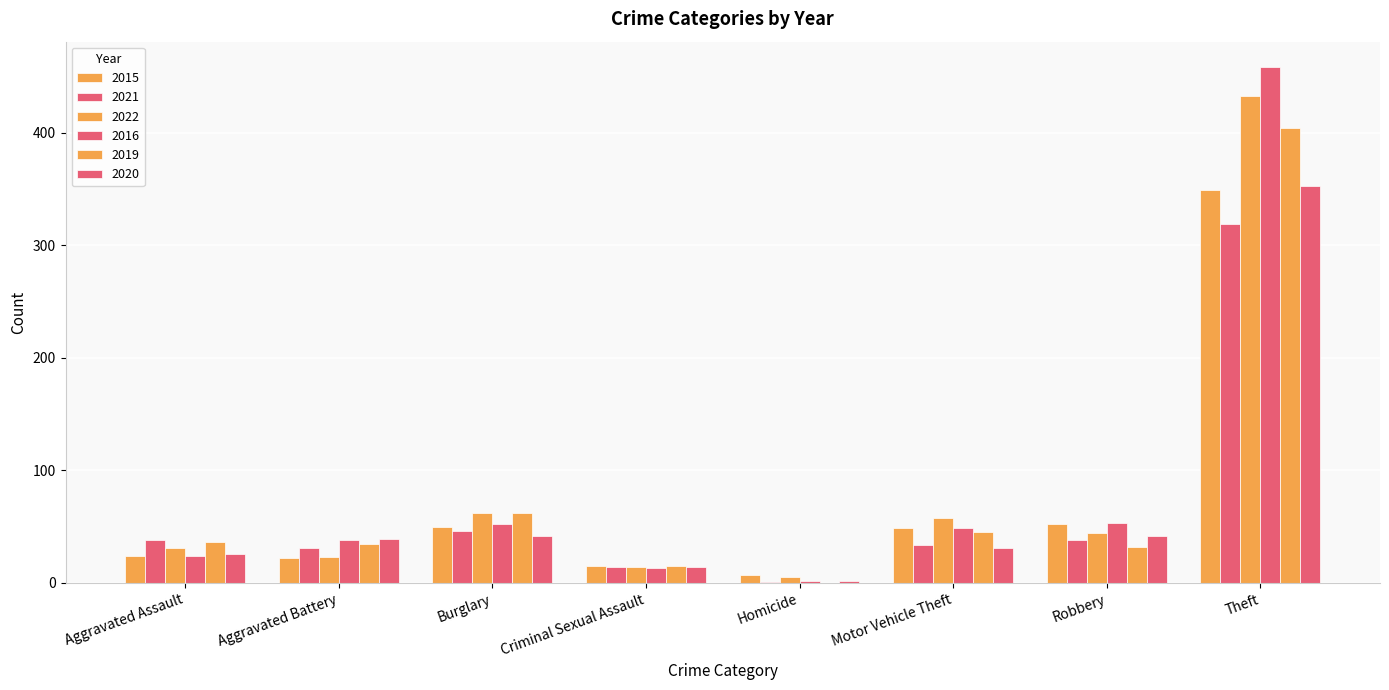

Which category has the lowest value across all series?

Homicide